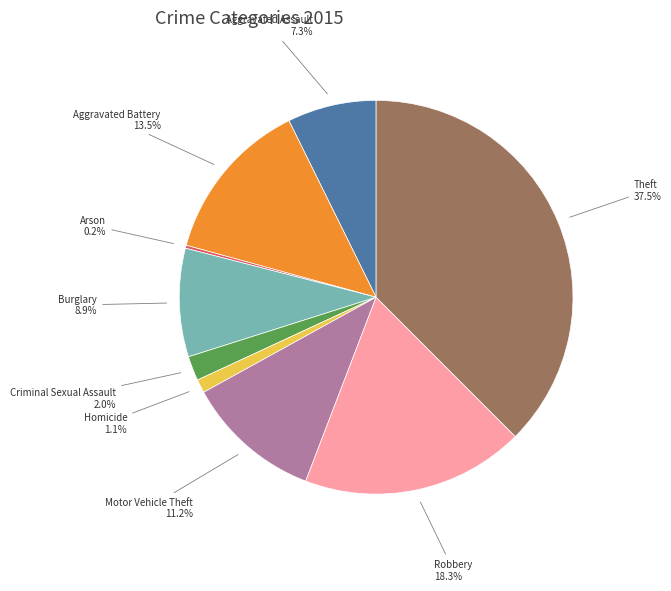

To the nearest percent, what is the difference between the largest and smallest slice percentages?

37%